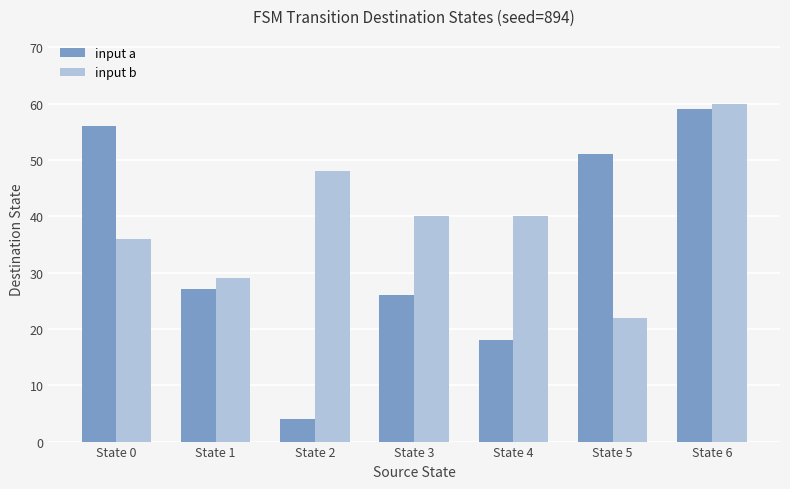

What is the difference between the input b values at State 5 and State 0?

14